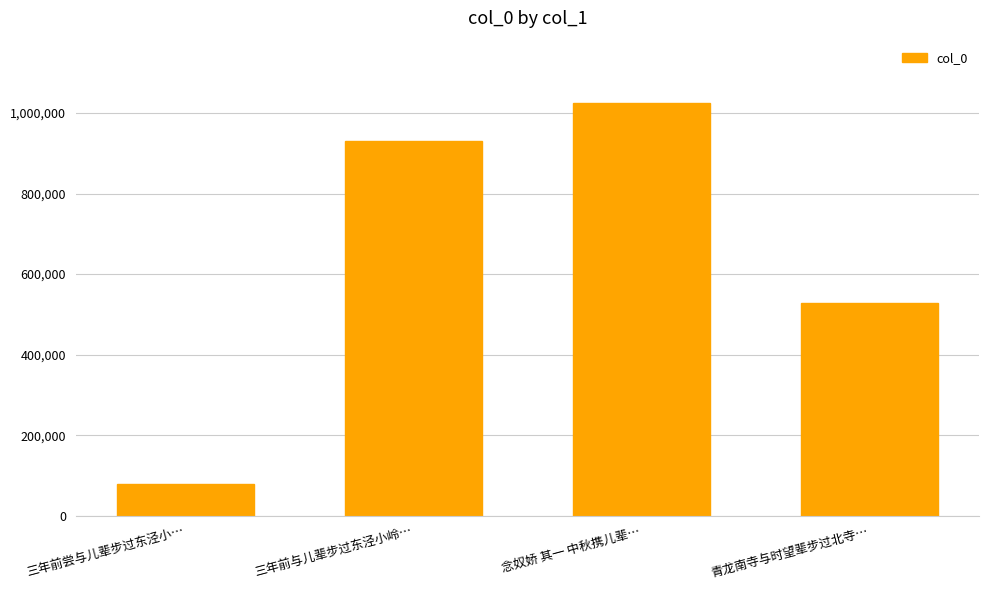

What is the label of the 4th bar from the left?

青龙南寺与时望辈步过北寺…